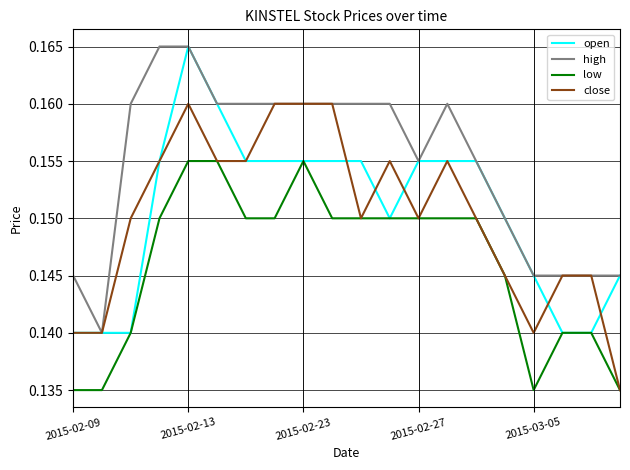

Which series has the largest total across all categories?

high